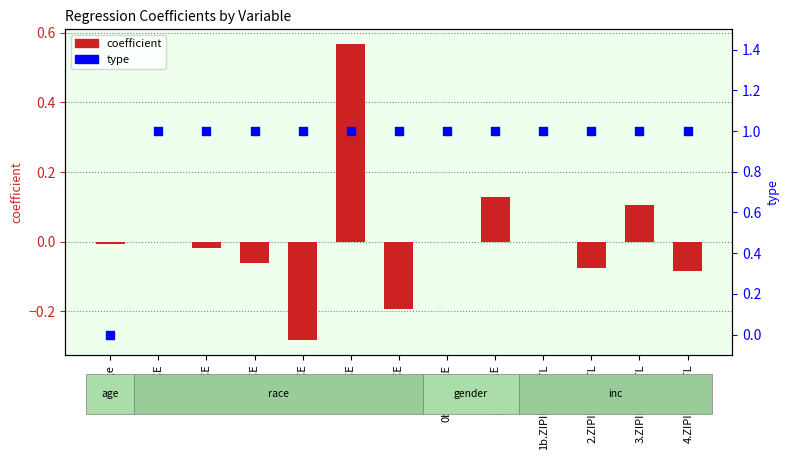

Which series has the largest total across all categories?

type